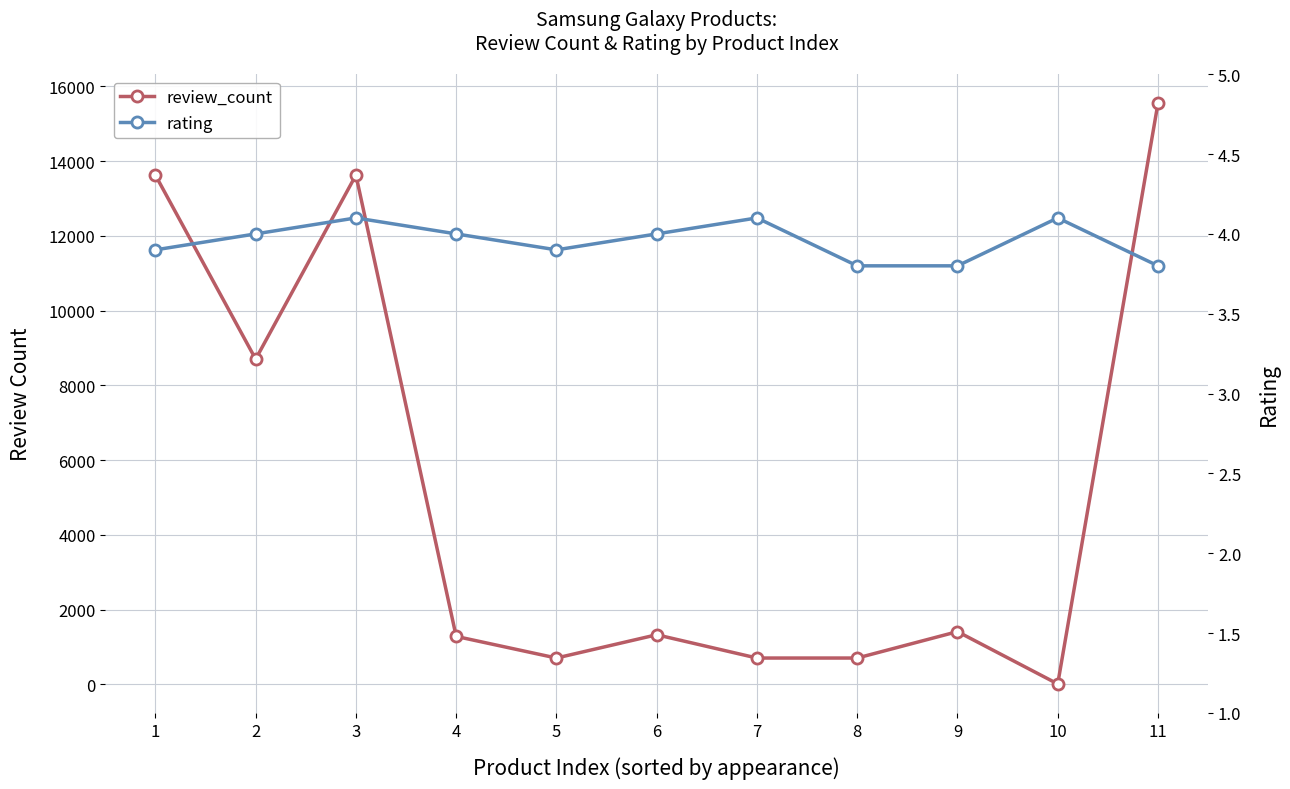

Which category has the lowest value across all series?

8